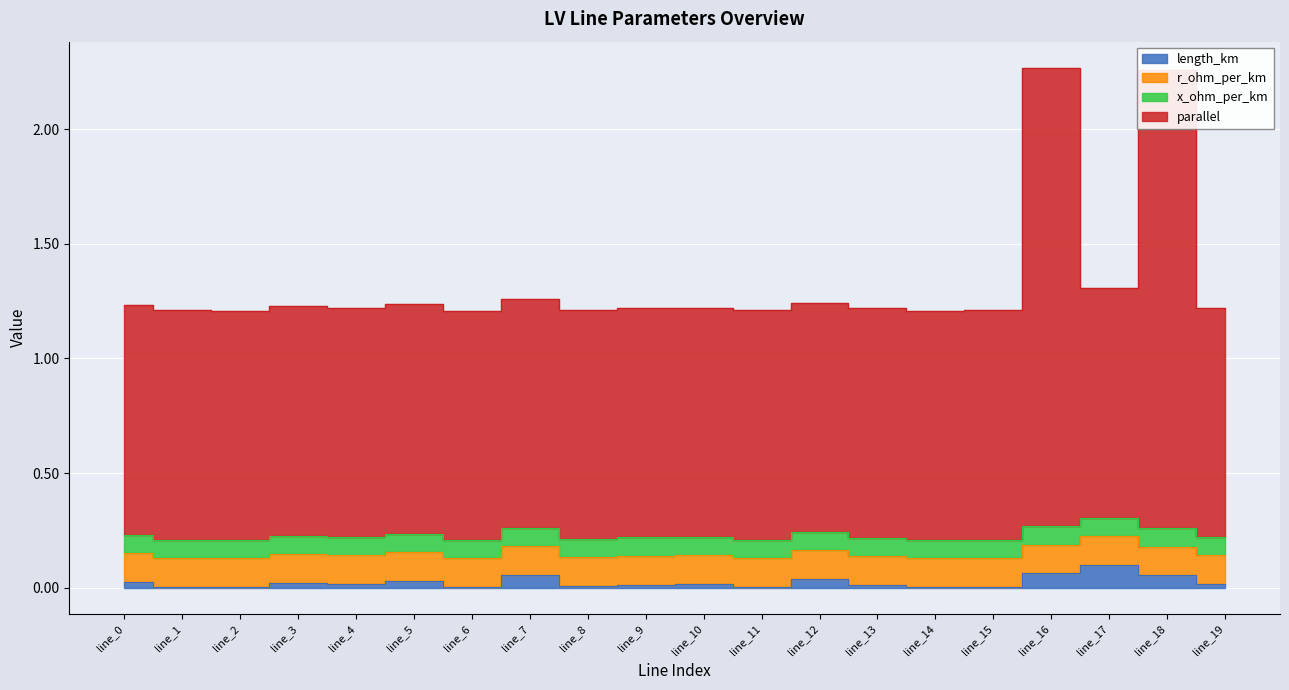

The value of parallel at line_12 is 1.2. True or false?

True